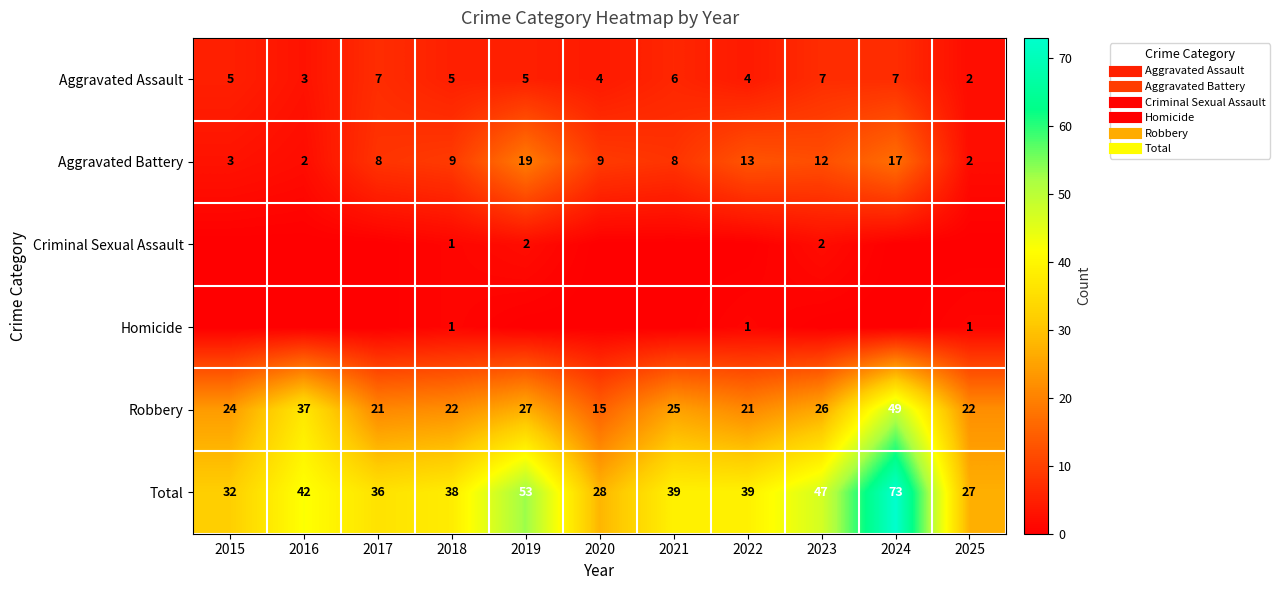

What is the minimum value for Total?

27